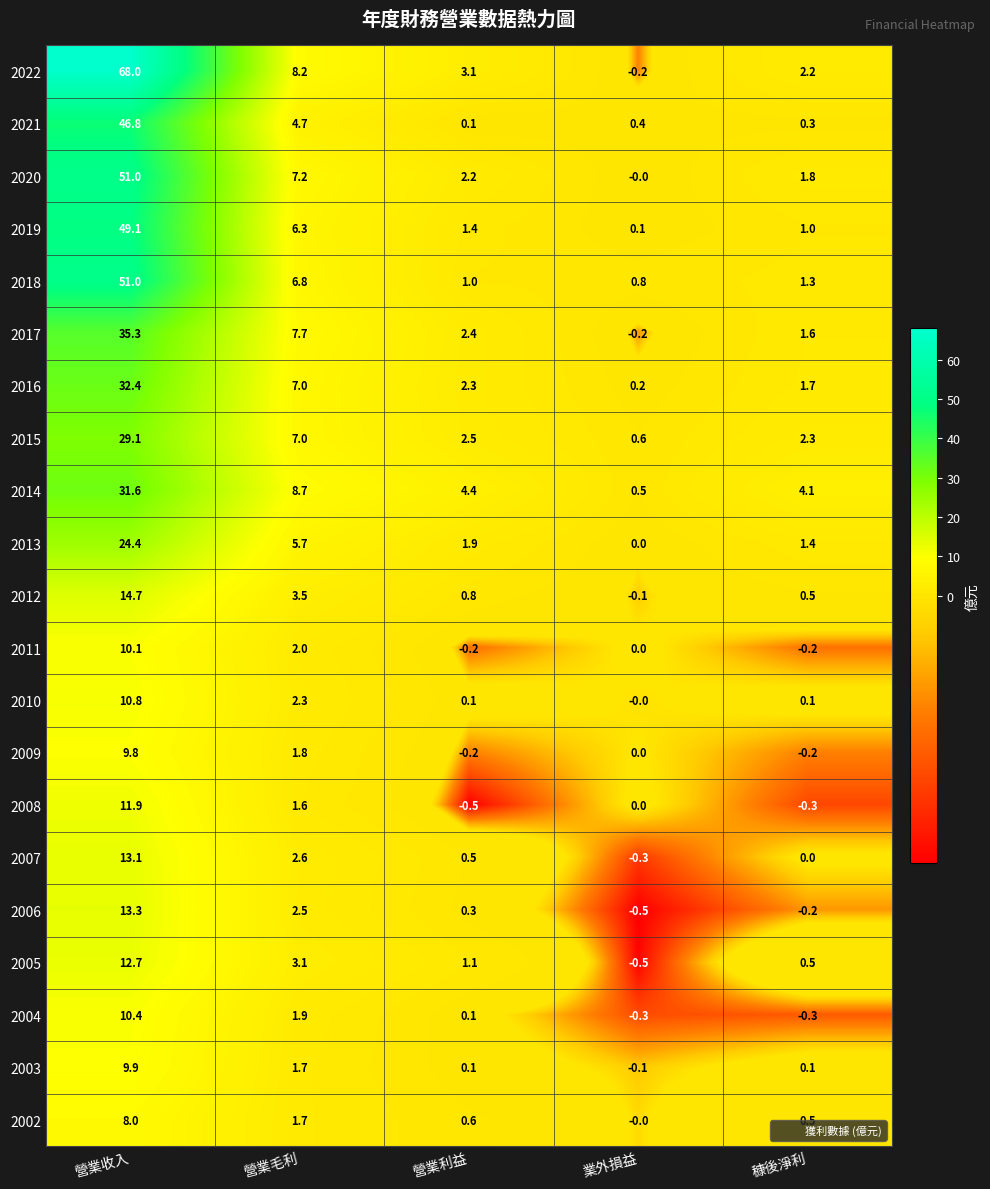

What is the difference between the 2019 values at 營業毛利 and 營業利益?

4.9